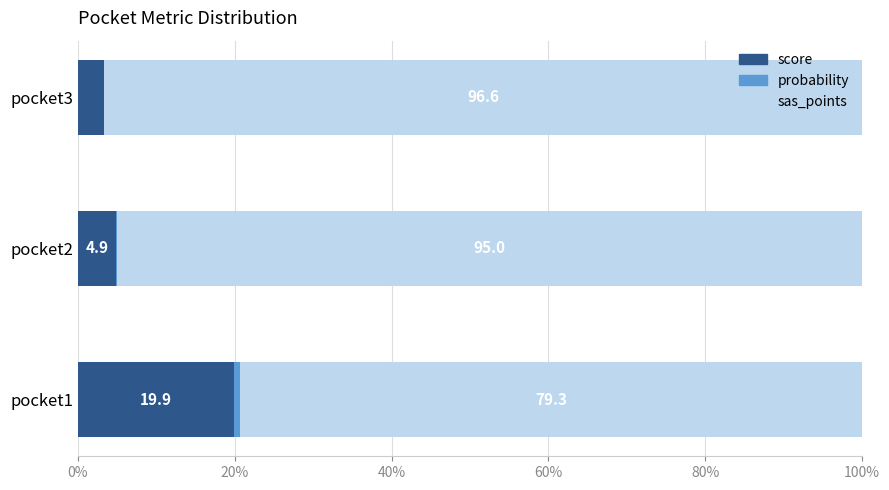

What is the total value across all series at pocket2?

100.0